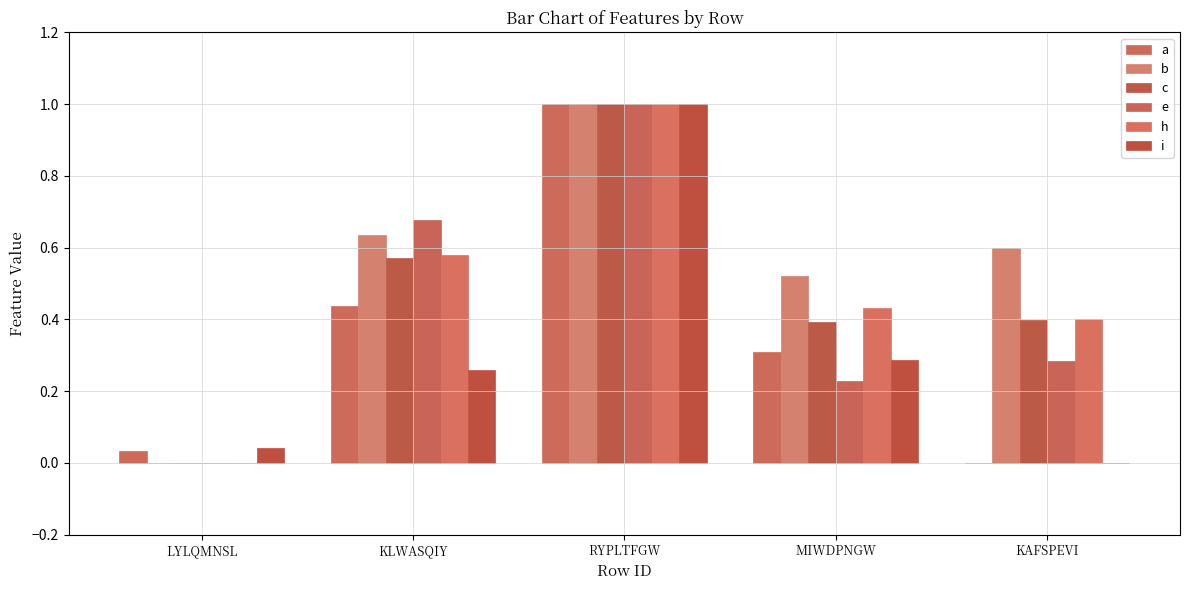

Reading left to right, transcribe all the data shown in this chart.

a: LYLQMNSL=0.0	KLWASQIY=0.4	RYPLTFGW=1.0	MIWDPNGW=0.3	KAFSPEVI=0.0
b: LYLQMNSL=0.0	KLWASQIY=0.6	RYPLTFGW=1.0	MIWDPNGW=0.5	KAFSPEVI=0.6
c: LYLQMNSL=0.0	KLWASQIY=0.6	RYPLTFGW=1.0	MIWDPNGW=0.4	KAFSPEVI=0.4
e: LYLQMNSL=0.0	KLWASQIY=0.7	RYPLTFGW=1.0	MIWDPNGW=0.2	KAFSPEVI=0.3
h: LYLQMNSL=0.0	KLWASQIY=0.6	RYPLTFGW=1.0	MIWDPNGW=0.4	KAFSPEVI=0.4
i: LYLQMNSL=0.0	KLWASQIY=0.3	RYPLTFGW=1.0	MIWDPNGW=0.3	KAFSPEVI=0.0